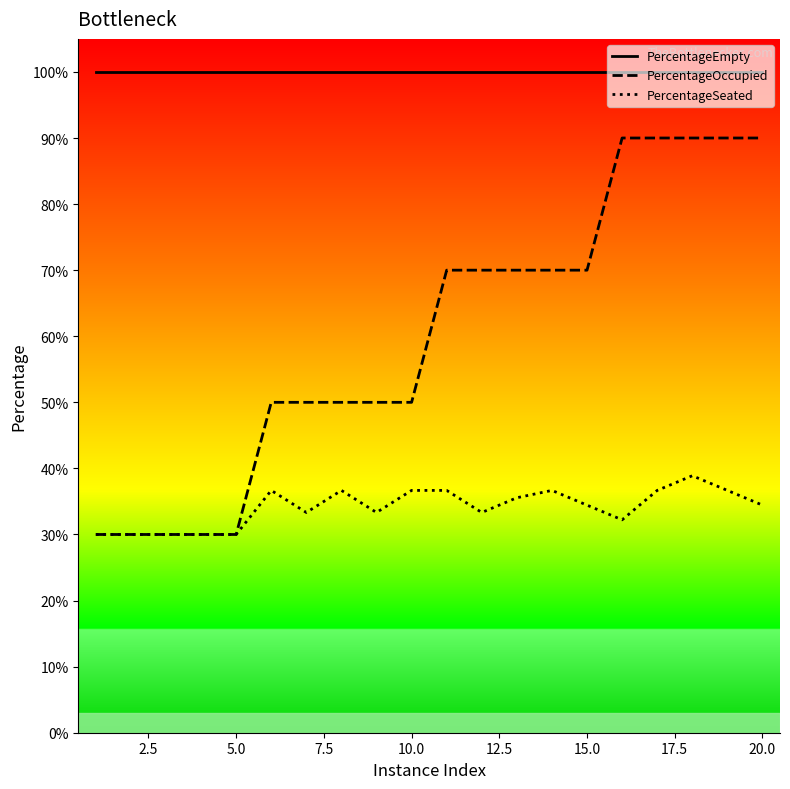

At how many categories does at least one series exceed 0?

20